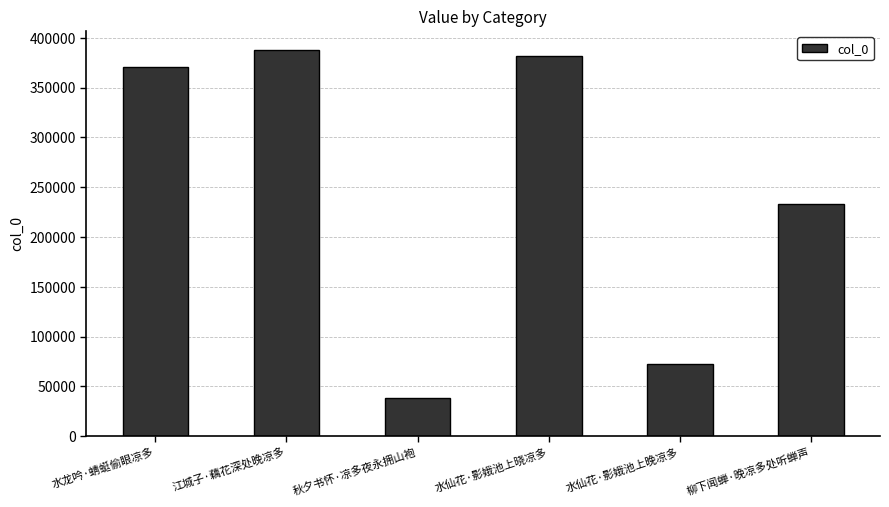

What is the smallest value displayed?

38322